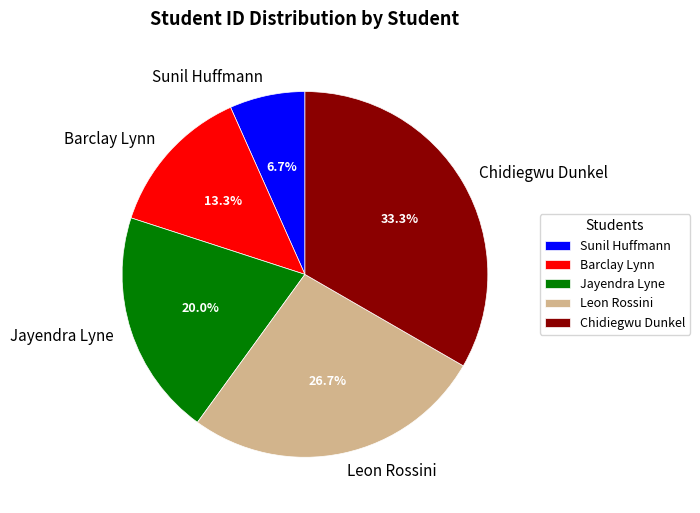

To the nearest percent, what percentage of the pie is Sunil Huffmann?

7%